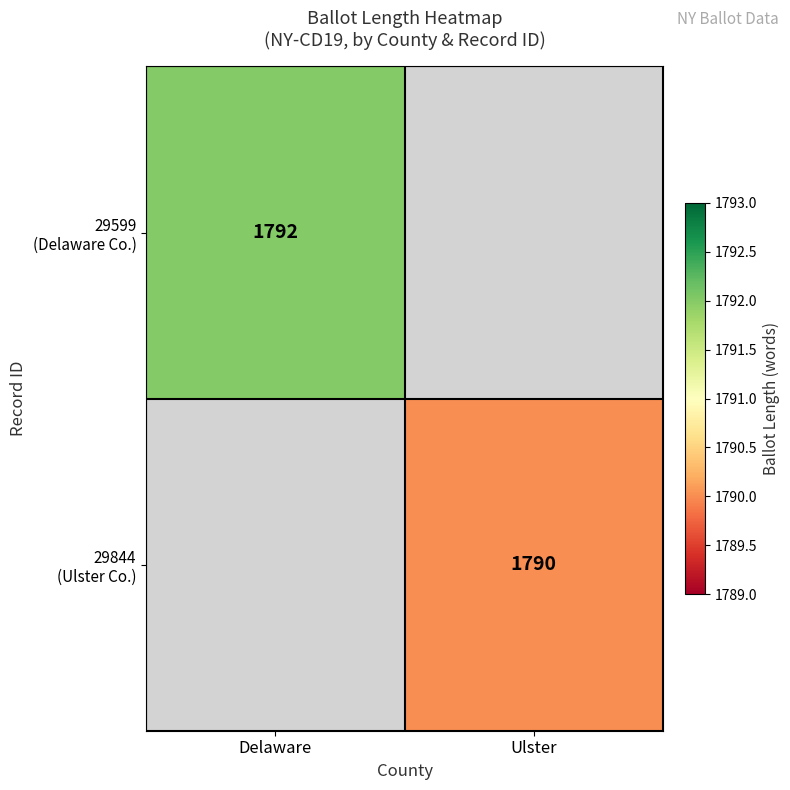

Rank the series by their maximum value, from highest to lowest.

29599 (Delaware Co.), 29844 (Ulster Co.)